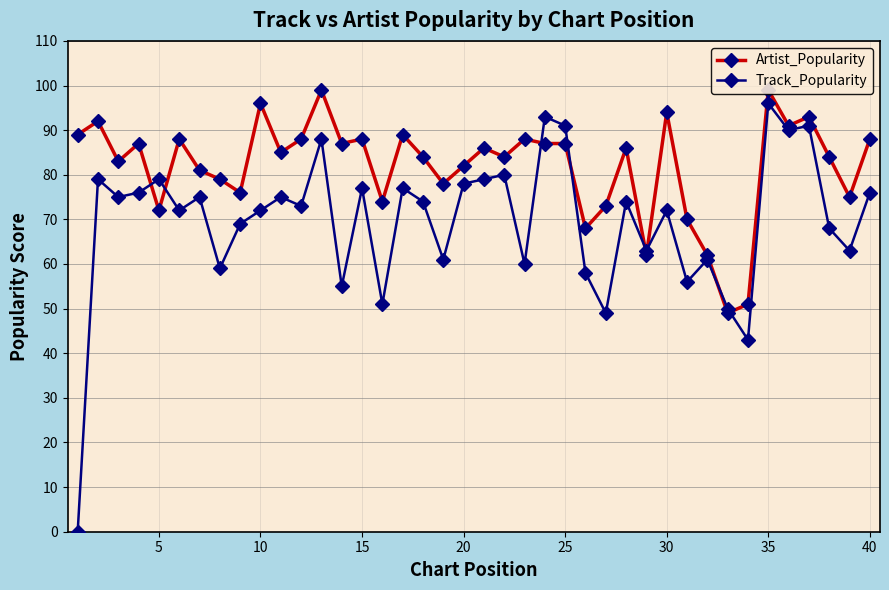

At which label does Track_Popularity reach its peak?

35